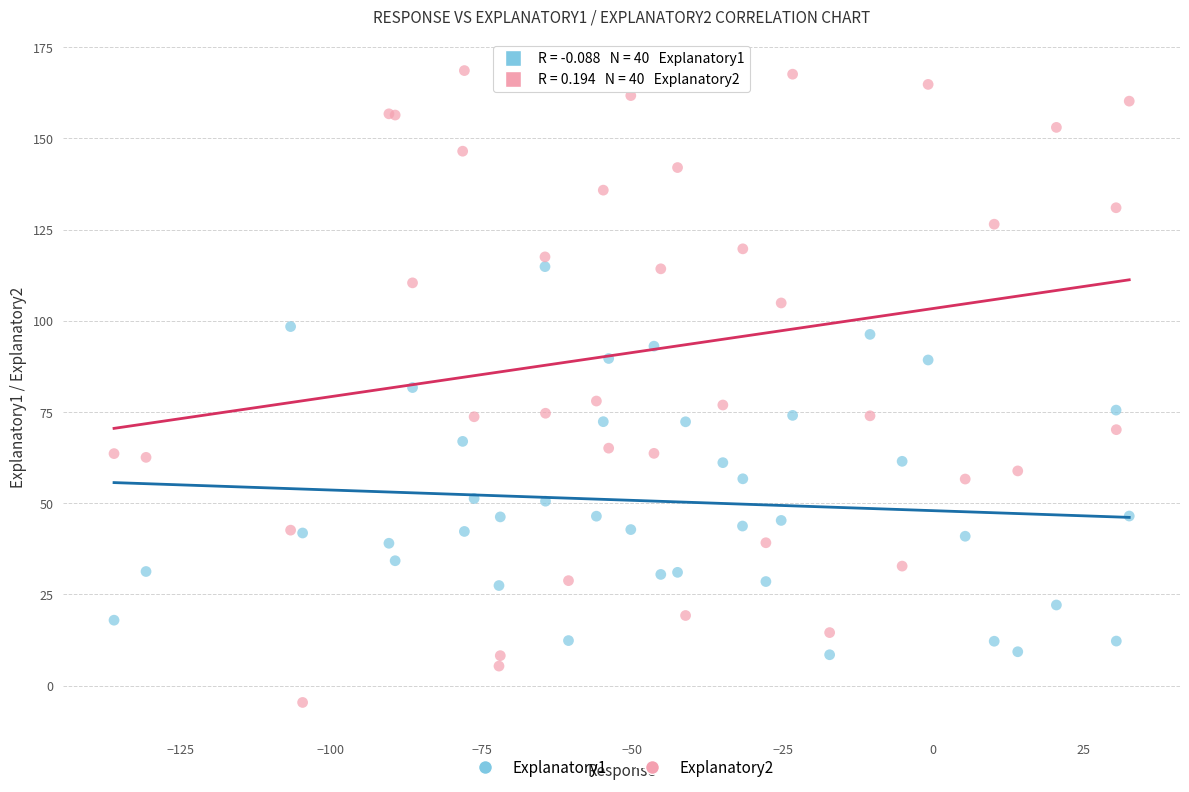

Which series reaches the maximum Y coordinate?

Explanatory2